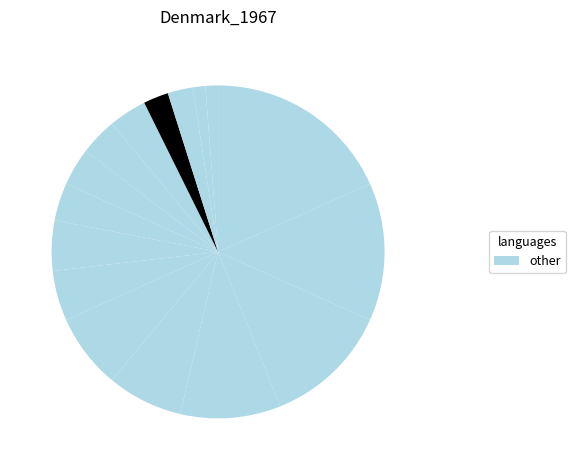

How many slices are in this pie chart?

16